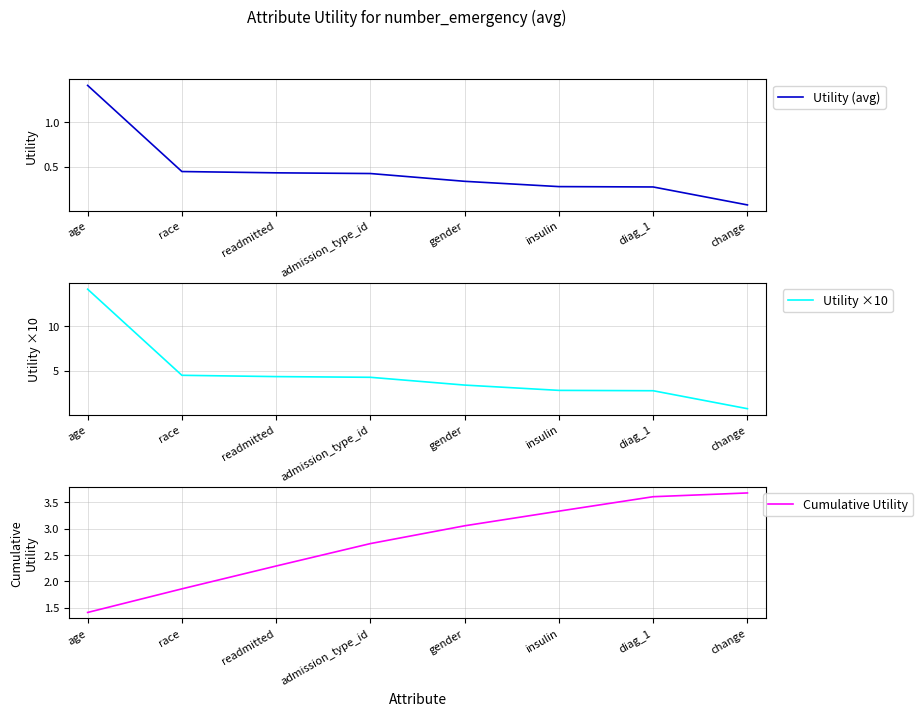

At which category does the chart reach its minimum across all series?

change